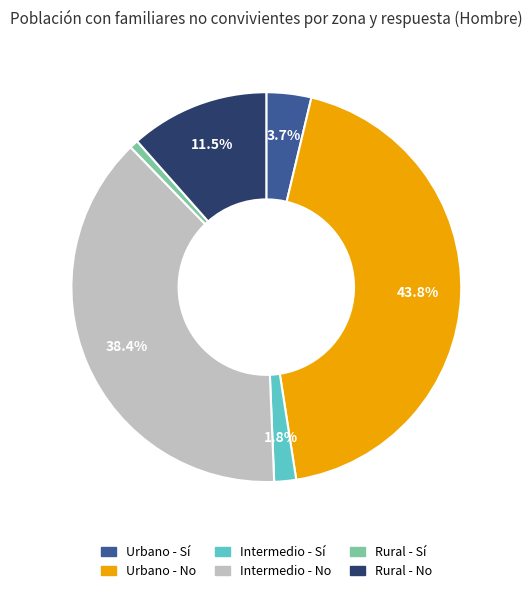

Combined, do Urbano - No and Intermedio - Sí account for over 50%?

No